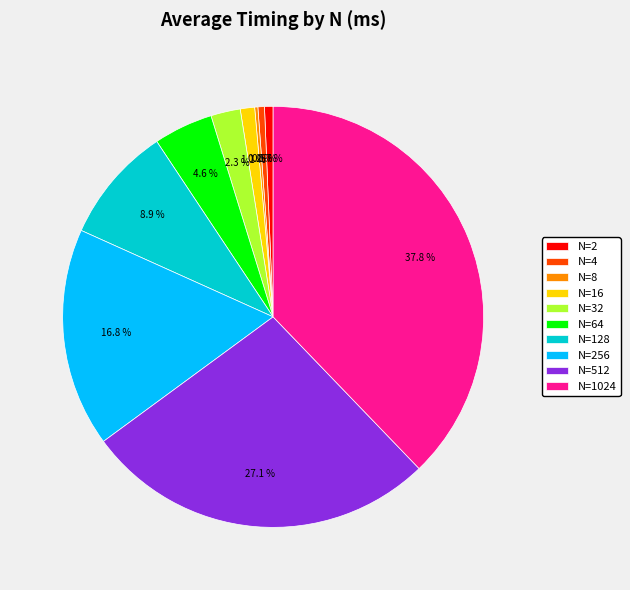

To the nearest percent, what is the combined percentage of N=2 and N=32?

3%